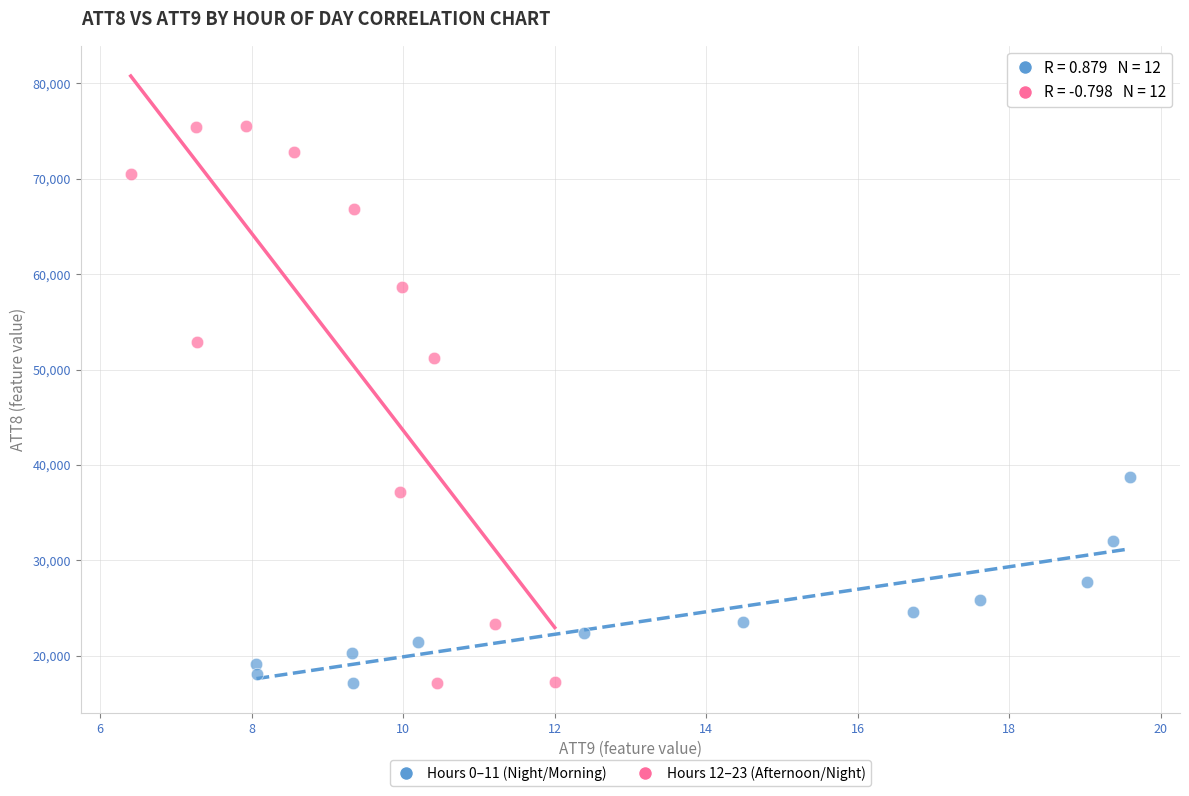

Which series has the widest spread of Y values?

Hours 12–23 (Afternoon/Night)